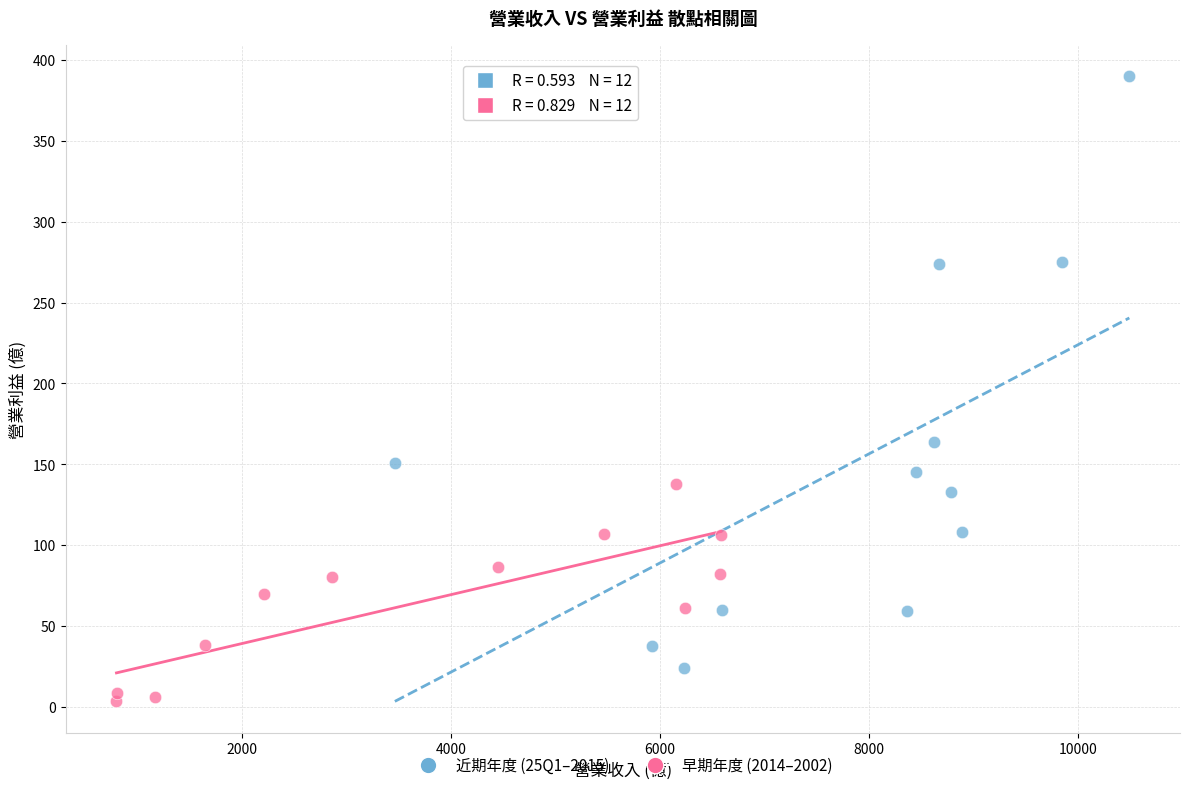

What are all the series names shown in the legend?

近期年度 (25Q1–2015), 早期年度 (2014–2002)